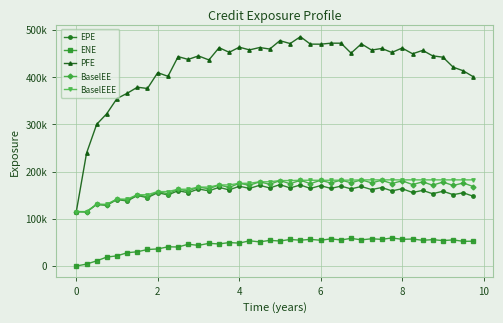

What are all the series names shown in the legend?

EPE, ENE, PFE, BaselEE, BaselEEE